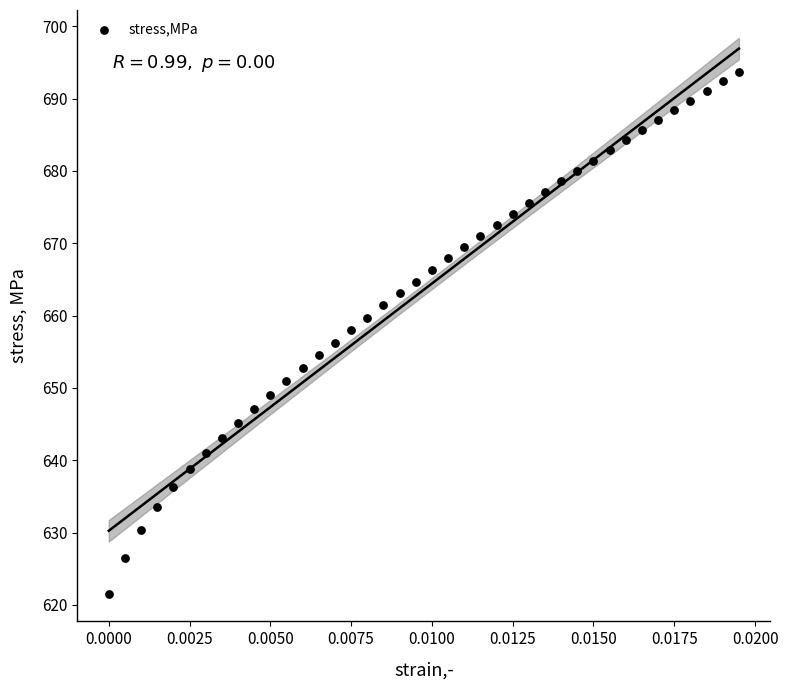

What is the range of Y values (max minus min)?

72.1